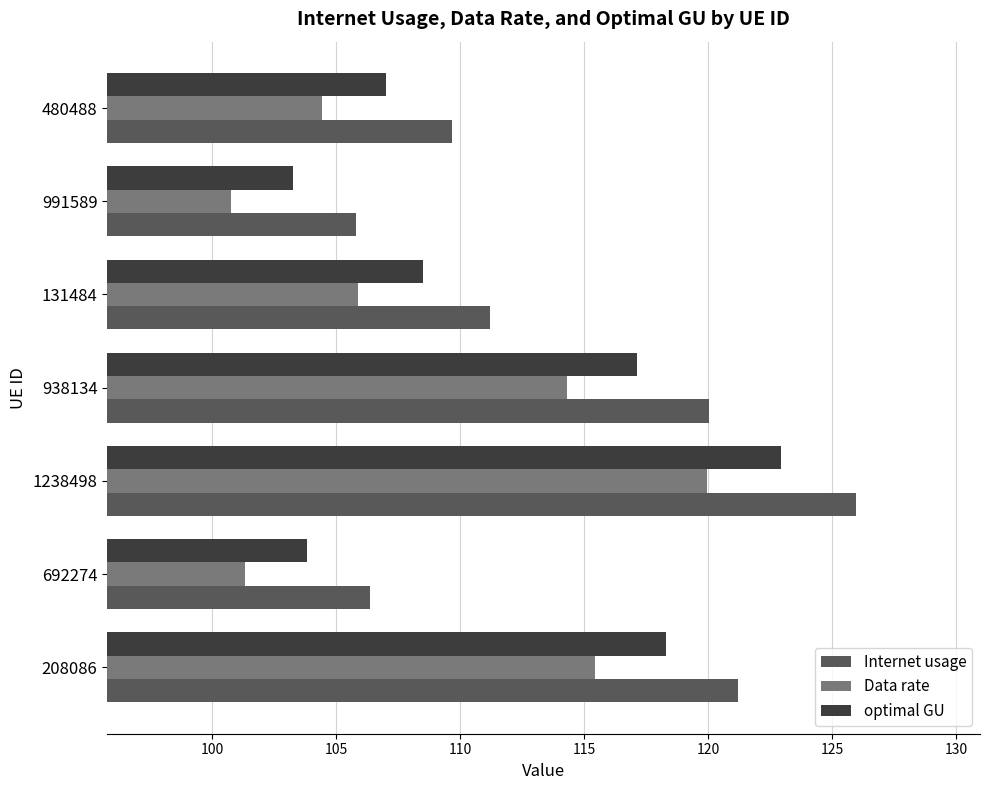

Which category has the highest value in the optimal GU series?

1238498